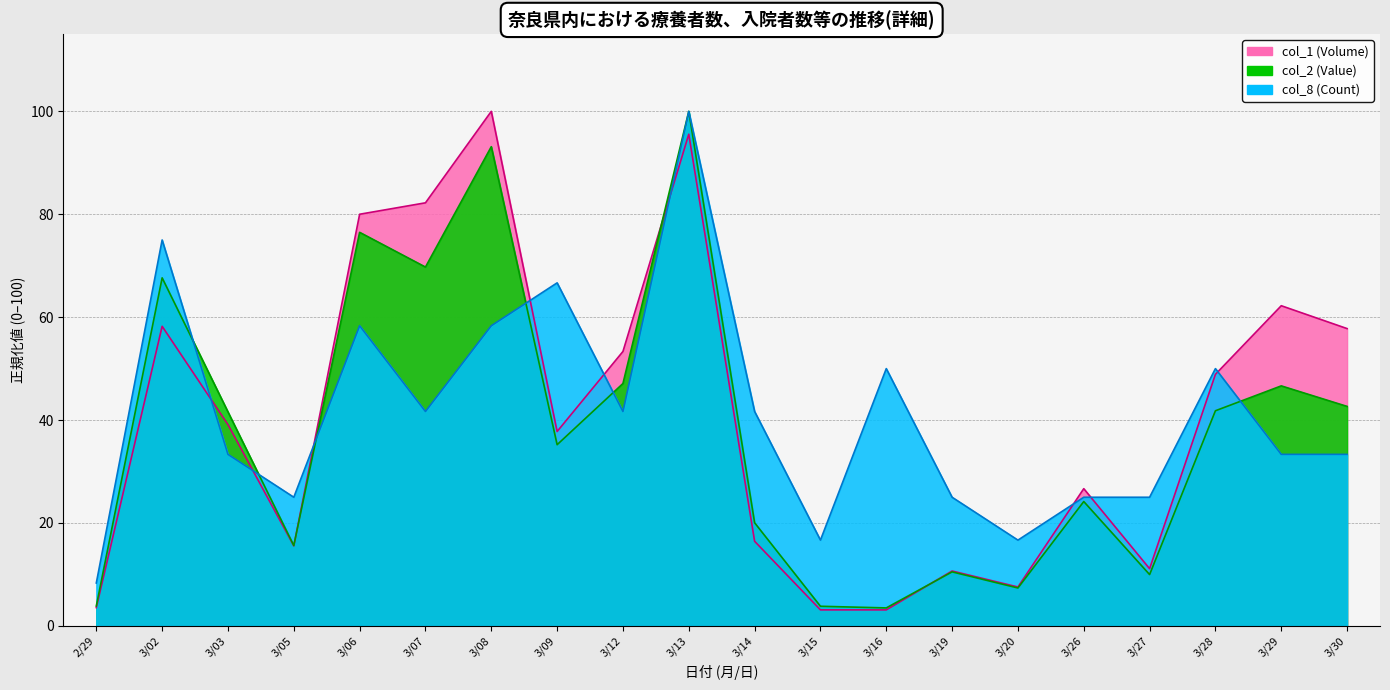

Rank the series by their maximum value, from highest to lowest.

col_1 (Volume), col_2 (Value), col_8 (Count)